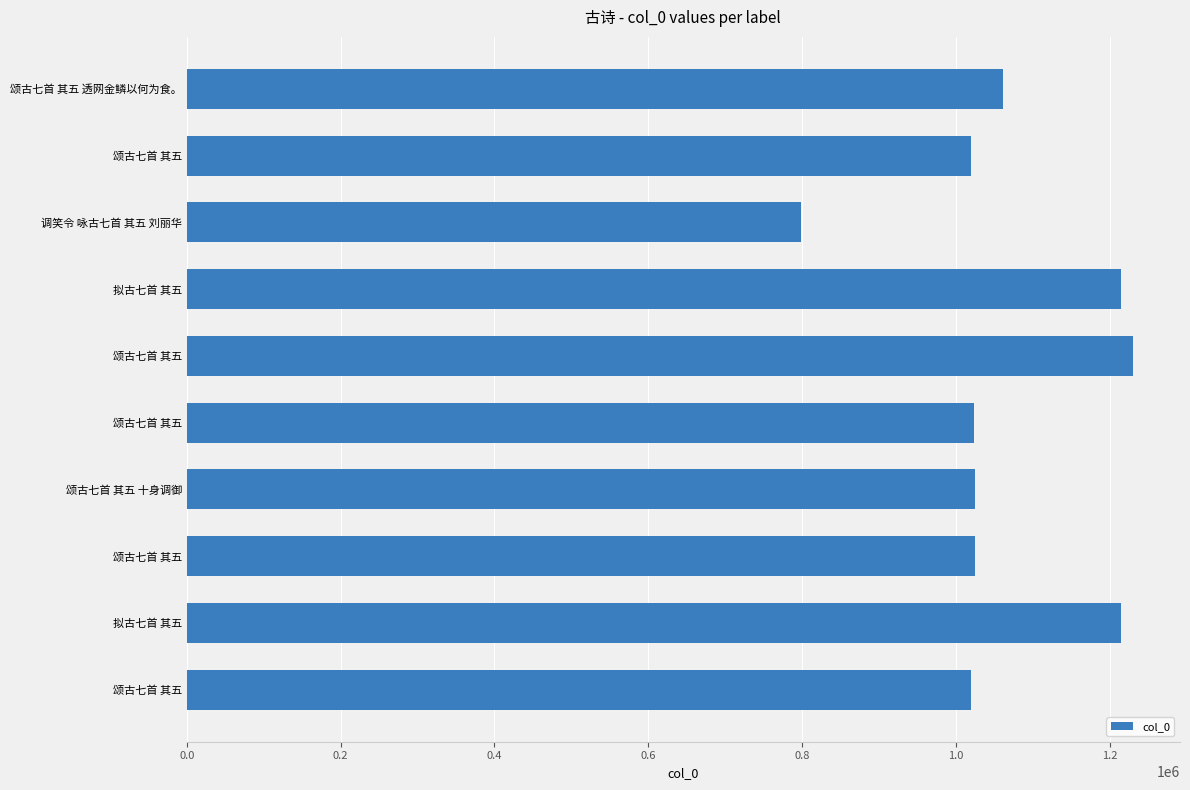

How many distinct data groups are displayed?

1